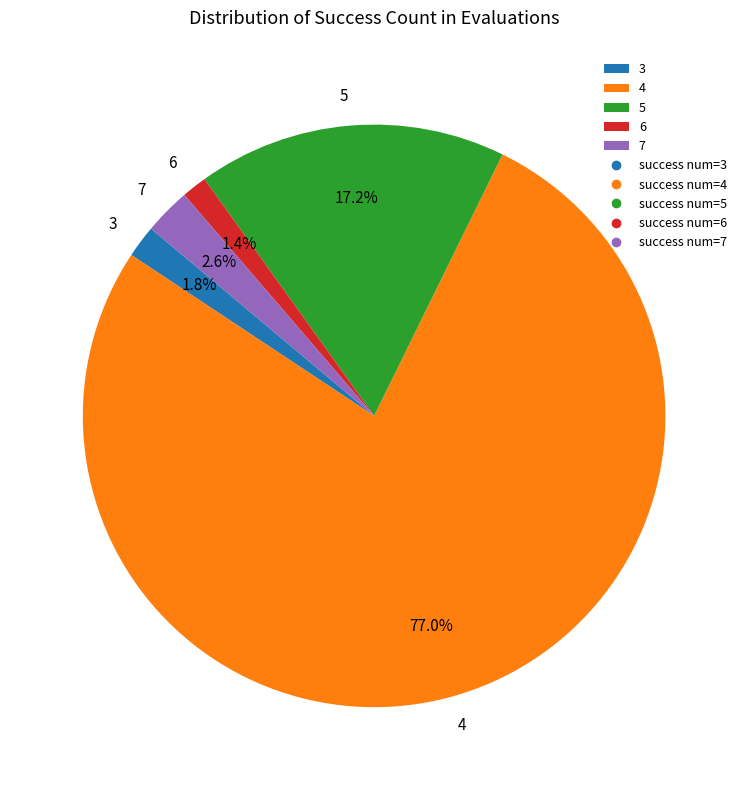

Between 6 and 5, which is larger?

5